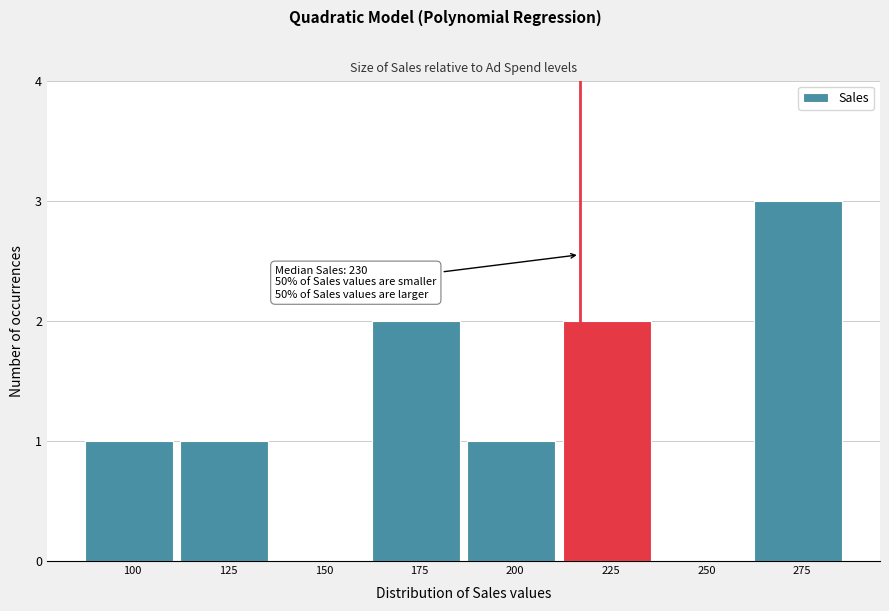

Reading left to right, extract all data points from this chart.

100=1	125=1	150=0	175=2	200=1	225=2	250=0	275=3